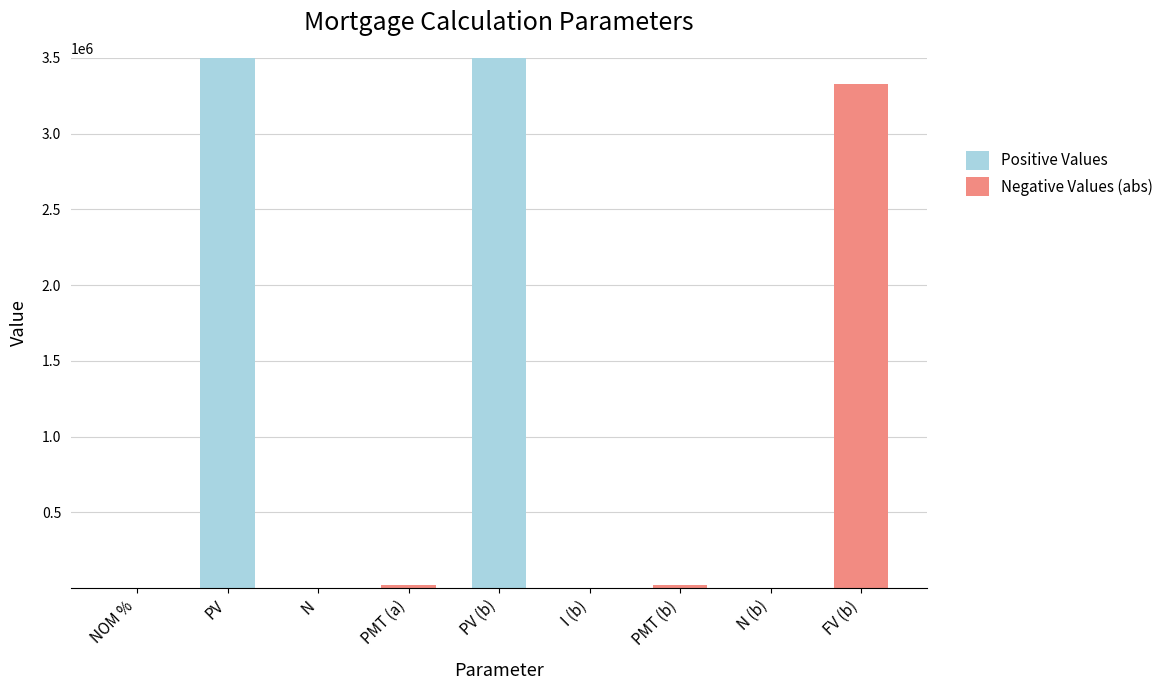

What is the total value across all series at PV?

3500000.0